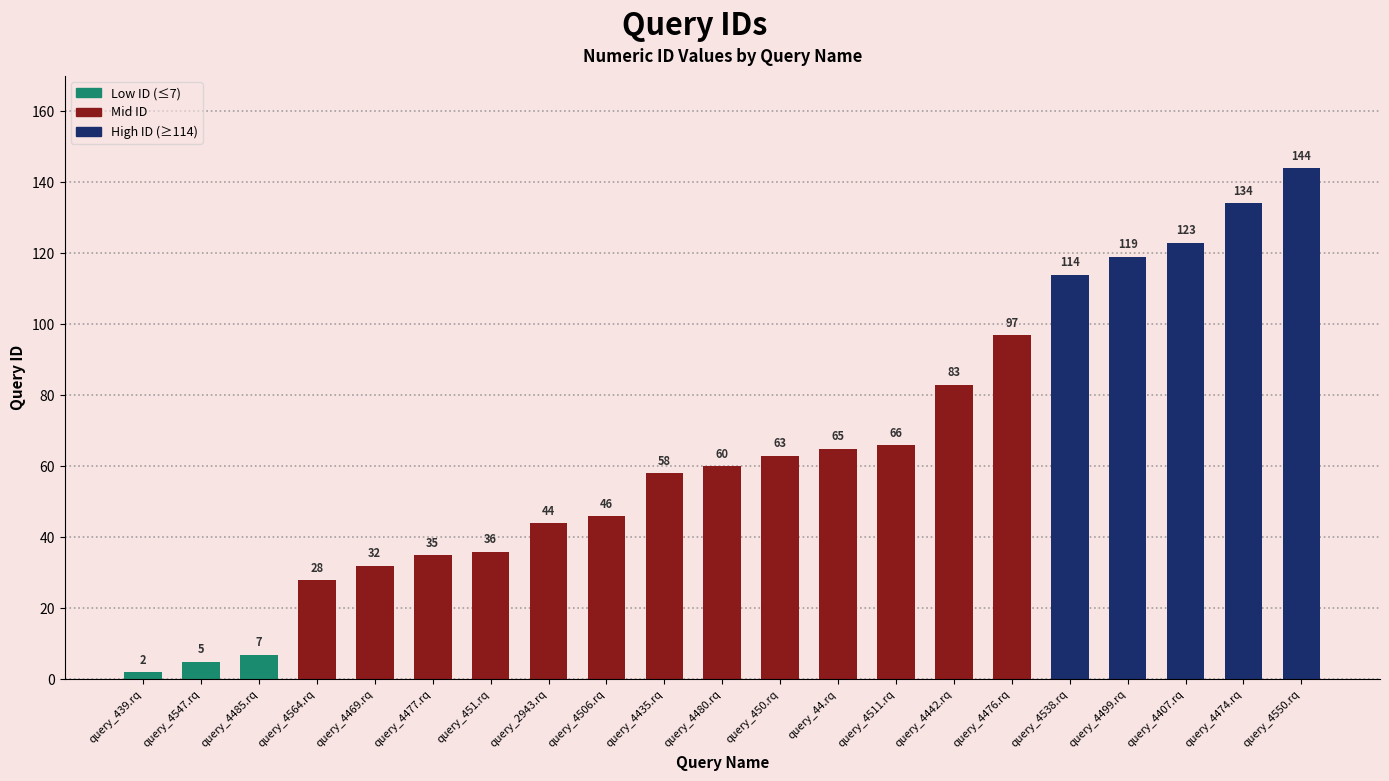

What is the label of the 19th bar from the right?

query_4485.rq